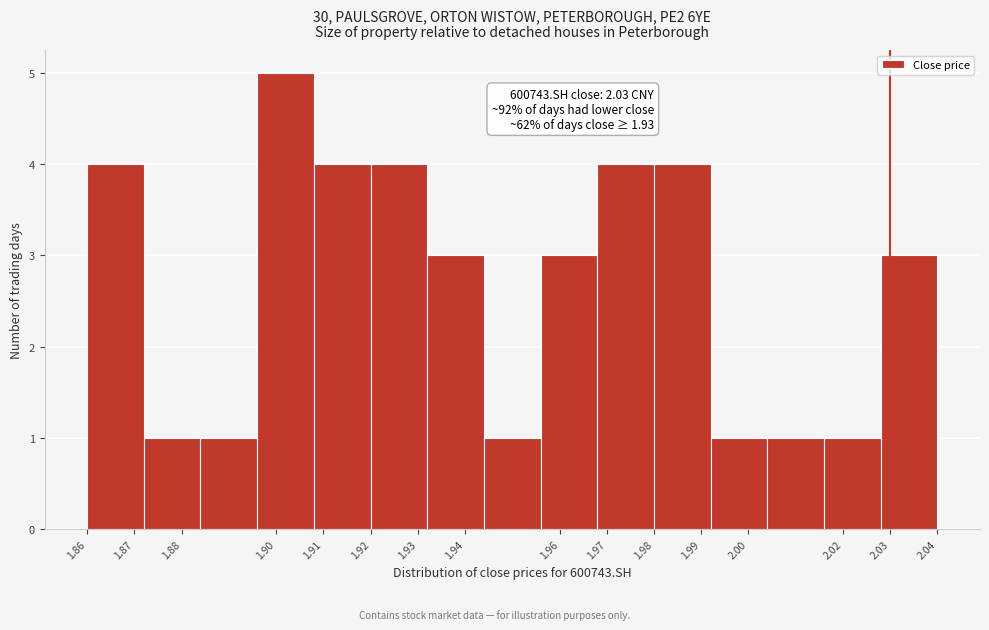

Which range on the x-axis has the tallest bar?

1.896 to 1.908